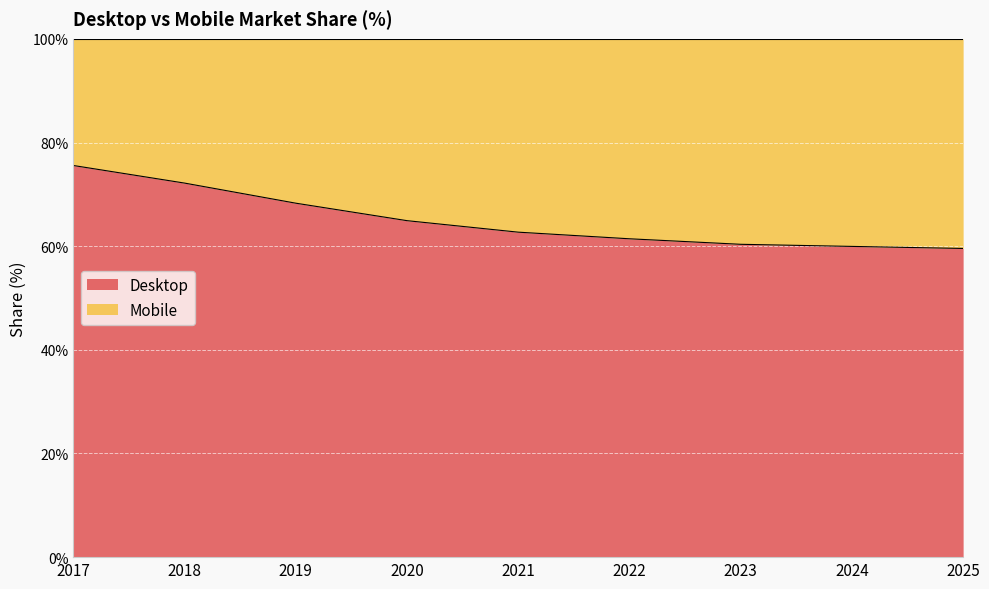

What is the value of the 6th point from the left?

61.4